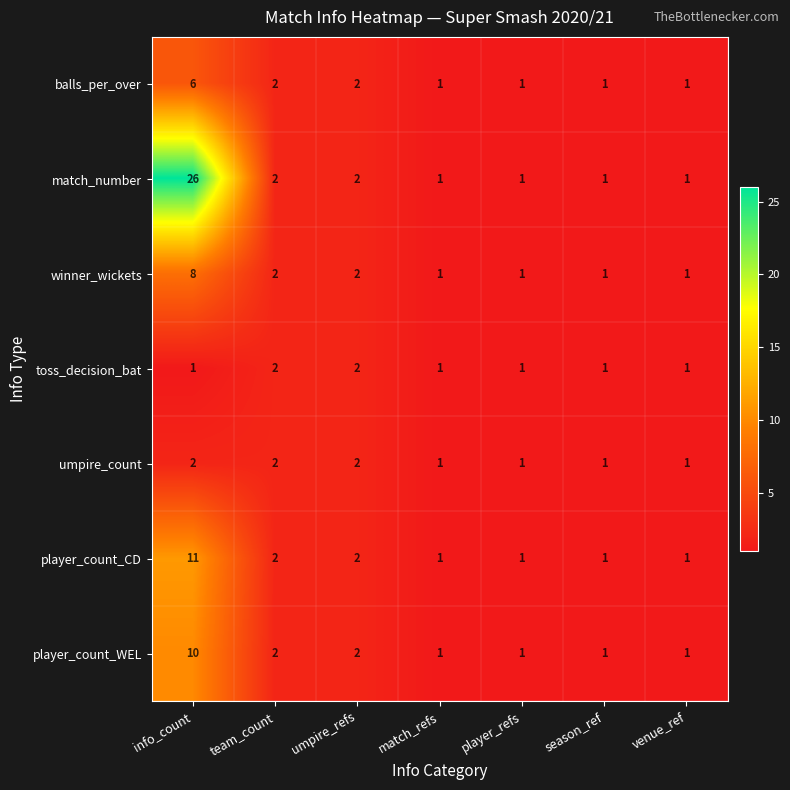

True or false: player_count_WEL has a value of 2 at venue_ref.

False